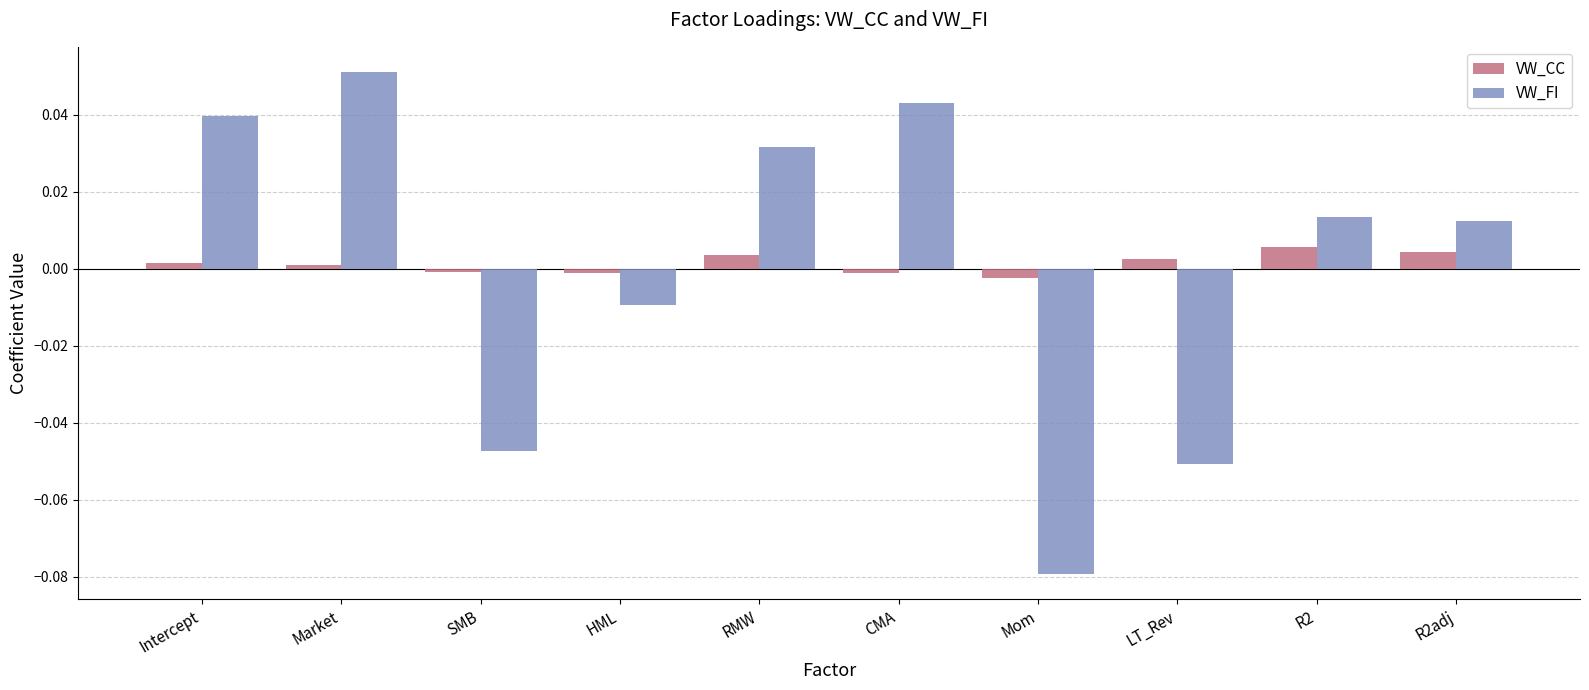

Which category has the highest value across all series?

Market